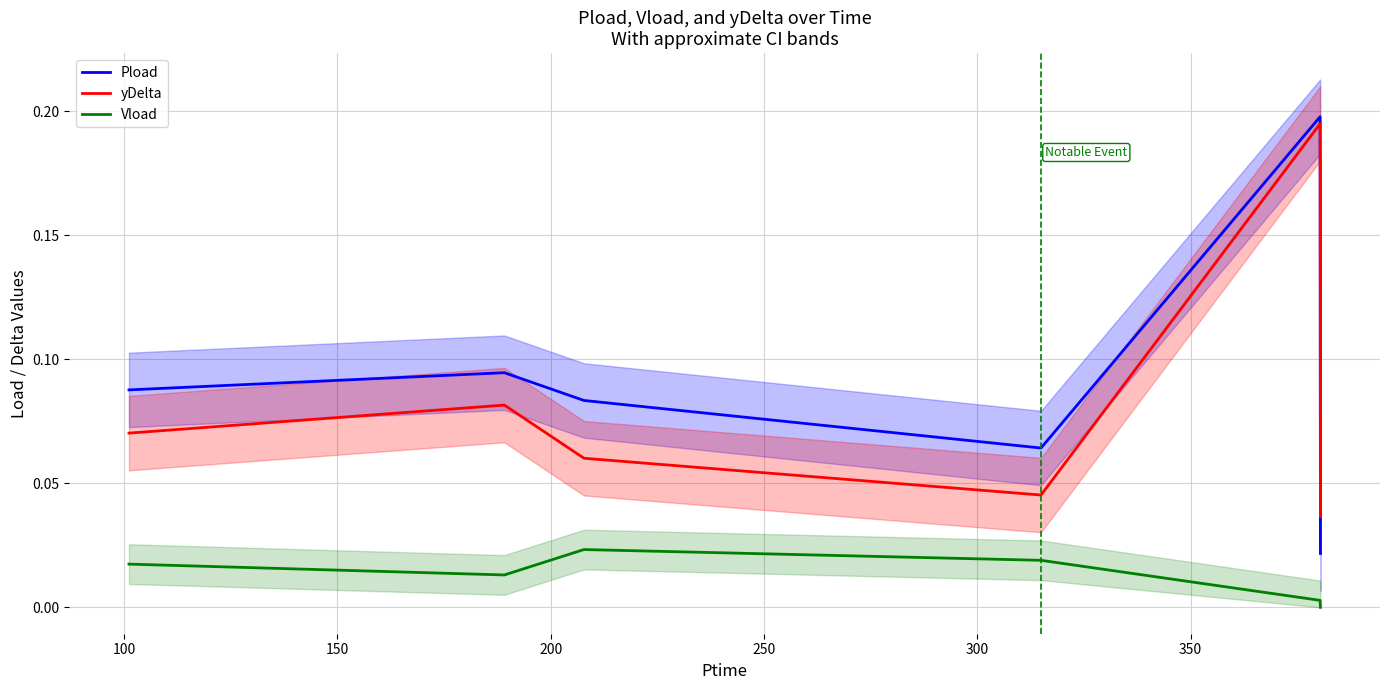

Which series has the largest total across all categories?

Pload